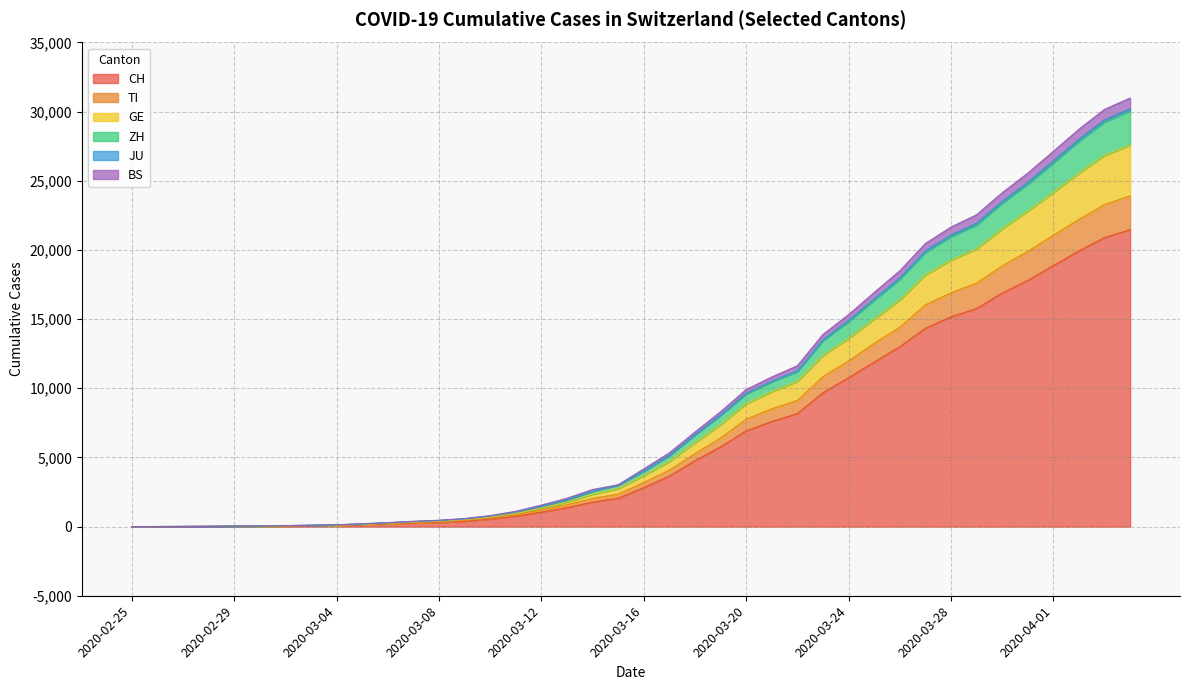

What is the maximum value for CH?

21469